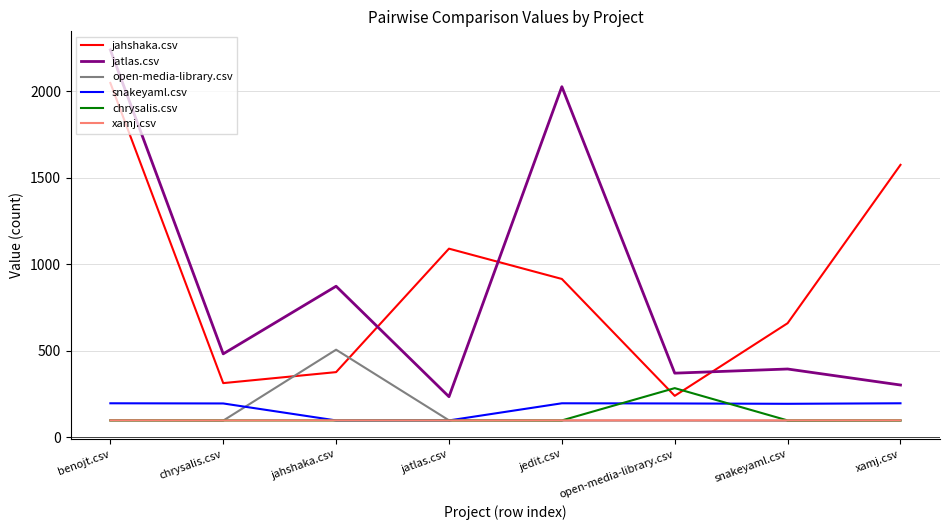

What is the average value of the jatlas.csv series?

865.8